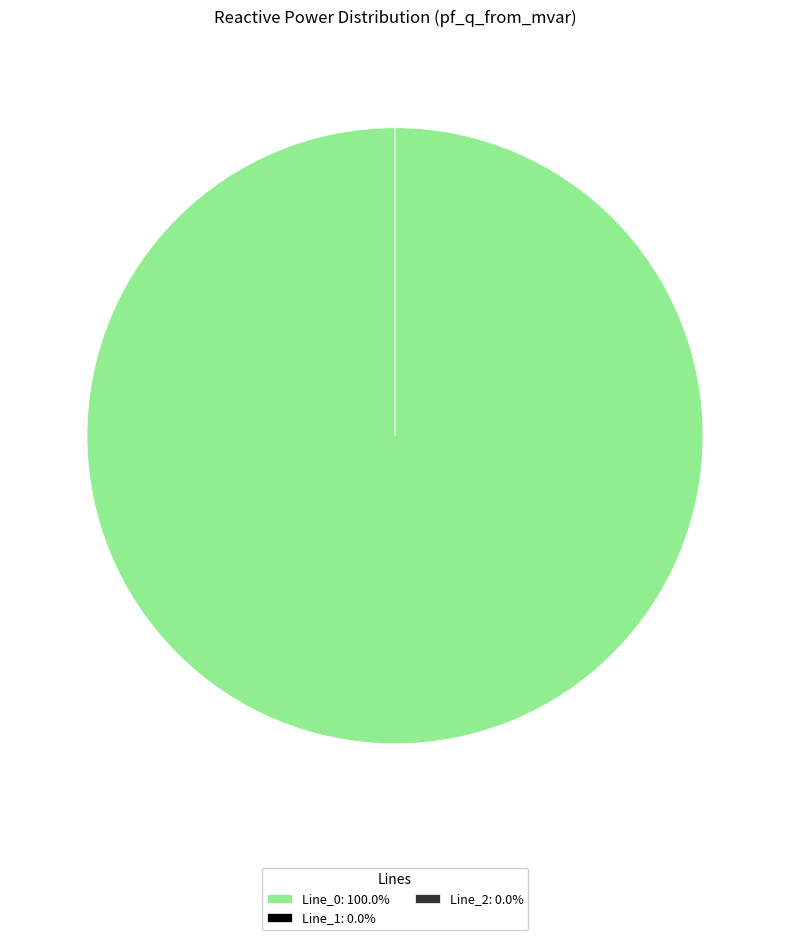

To the nearest percent, what is the difference between the Line_1 and Line_0 slice percentages?

100%